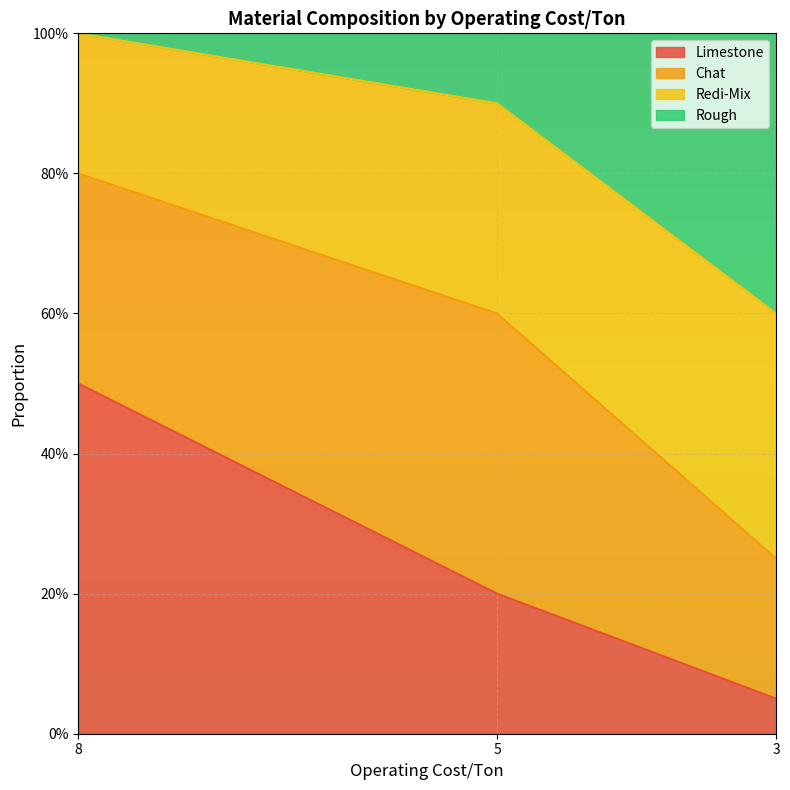

Count the number of categories in the chart.

3